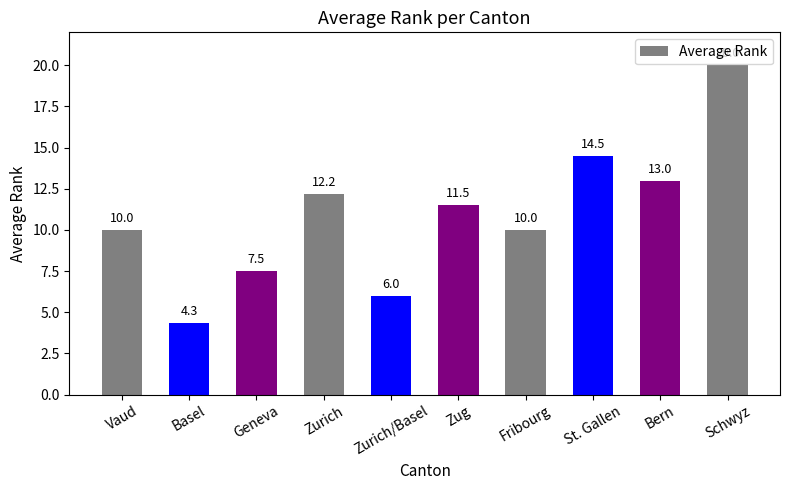

What is the difference between the maximum and minimum values?

15.7